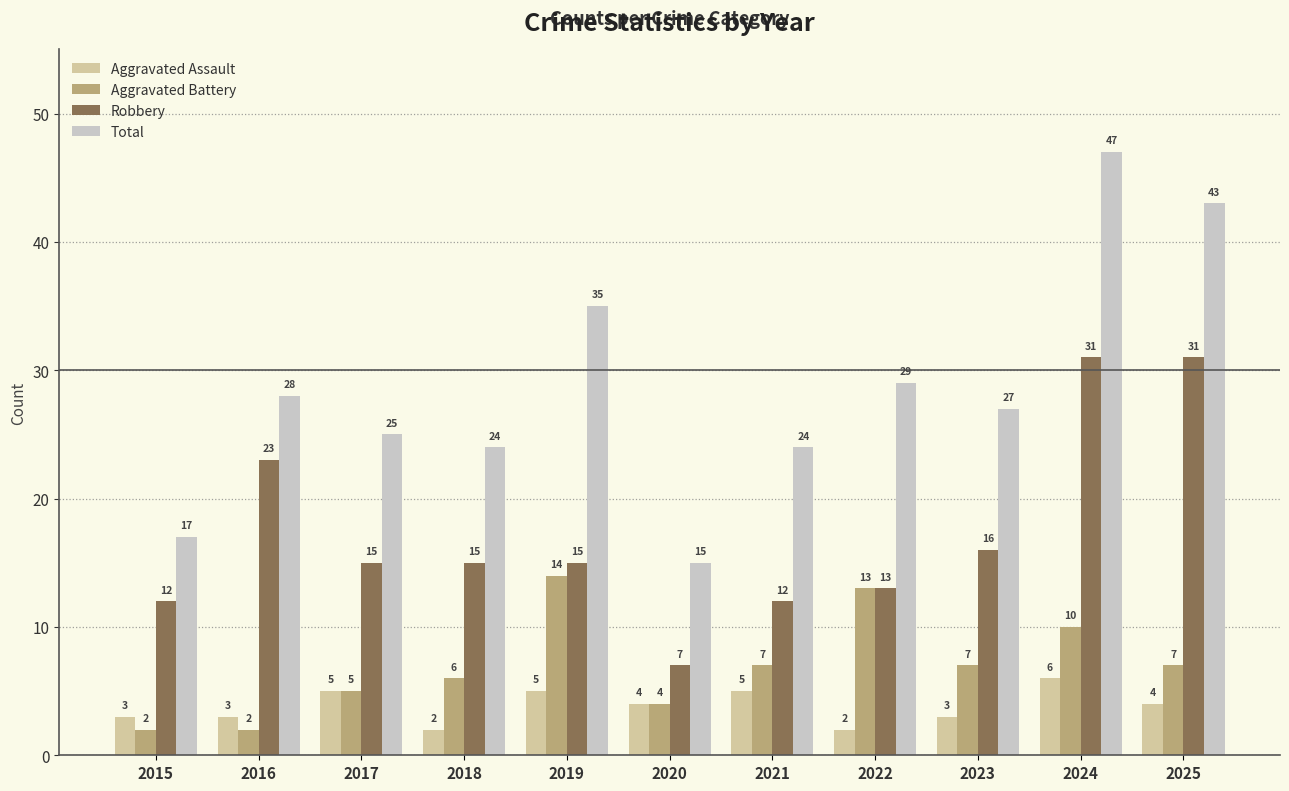

Reading left to right, what are all the values shown in this chart?

Aggravated Assault: 2015=3	2016=3	2017=5	2018=2	2019=5	2020=4	2021=5	2022=2	2023=3	2024=6	2025=4
Aggravated Battery: 2015=2	2016=2	2017=5	2018=6	2019=14	2020=4	2021=7	2022=13	2023=7	2024=10	2025=7
Robbery: 2015=12	2016=23	2017=15	2018=15	2019=15	2020=7	2021=12	2022=13	2023=16	2024=31	2025=31
Total: 2015=17	2016=28	2017=25	2018=24	2019=35	2020=15	2021=24	2022=29	2023=27	2024=47	2025=43